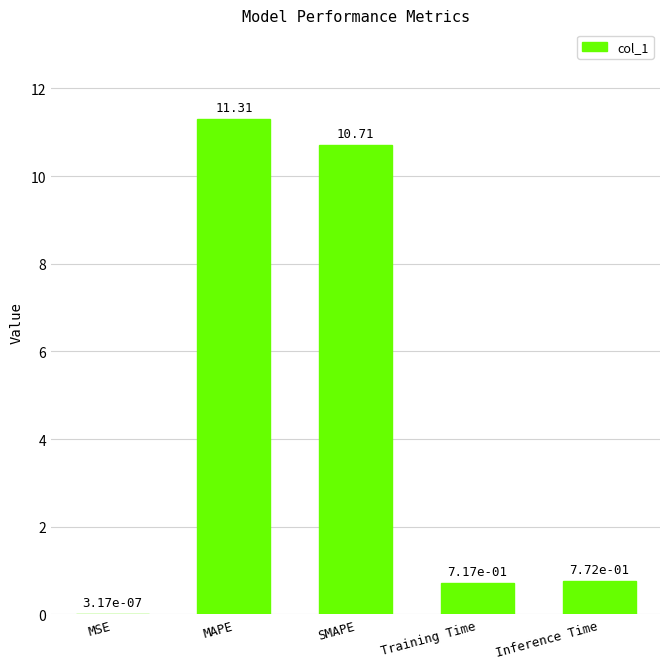

What is the difference between the values at MAPE and SMAPE?

0.6